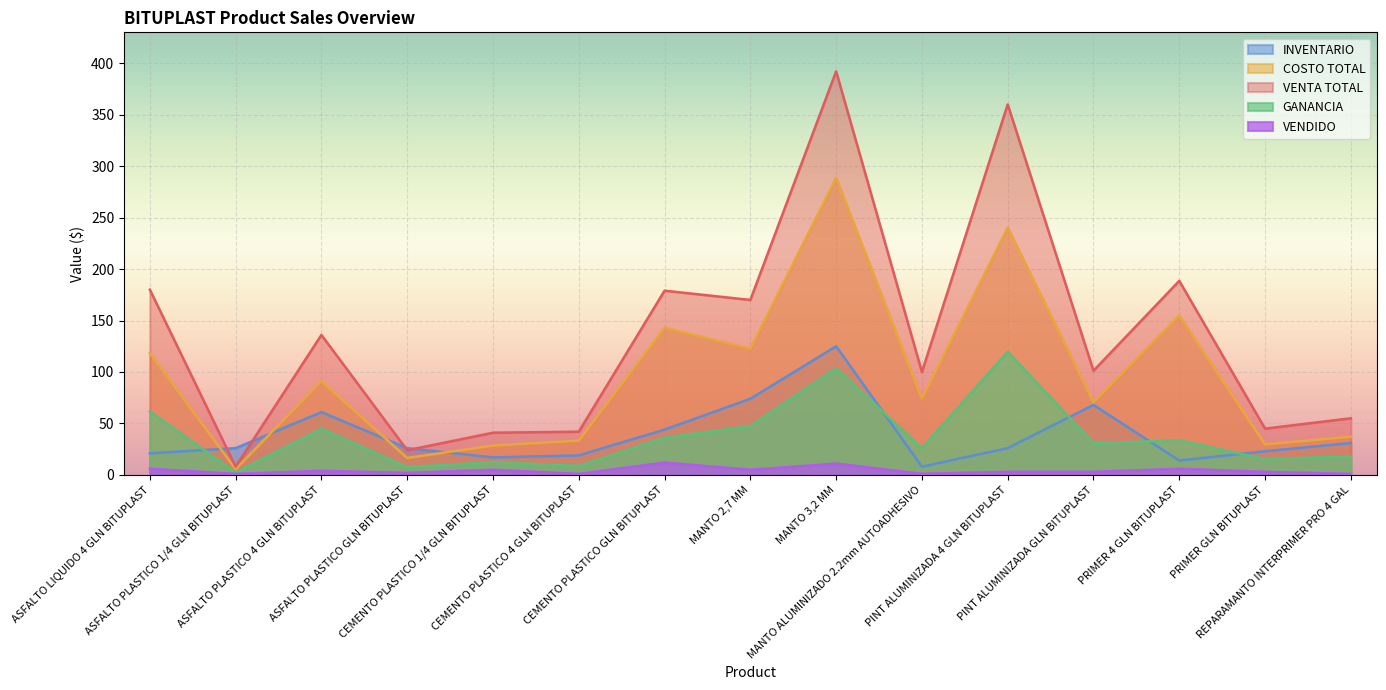

Reading right to left, list all the values displayed in this chart.

VENTA TOTAL: 55.0	45.0	188.6	101.2	360.0	100.0	392.1	170.0	179.0	42.0	41.0	24.0	136.0	8.0	180.0
COSTO TOTAL: 37.1	29.7	154.9	70.7	240.2	74.1	288.4	122.6	142.9	33.3	28.5	16.5	91.2	5.6	118.4
GANANCIA: 17.9	15.3	33.7	30.6	119.8	25.9	103.7	47.4	36.1	8.7	12.5	7.5	44.8	2.4	61.6
VENDIDO: 1.0	3.0	6.0	3.0	3.0	1.1	11.0	5.0	12.0	1.0	5.0	2.0	4.0	1.0	6.0
INVENTARIO: 31.0	23.0	14.0	68.0	26.0	8.0	125.0	74.0	44.0	19.0	17.0	26.0	61.0	26.0	21.0